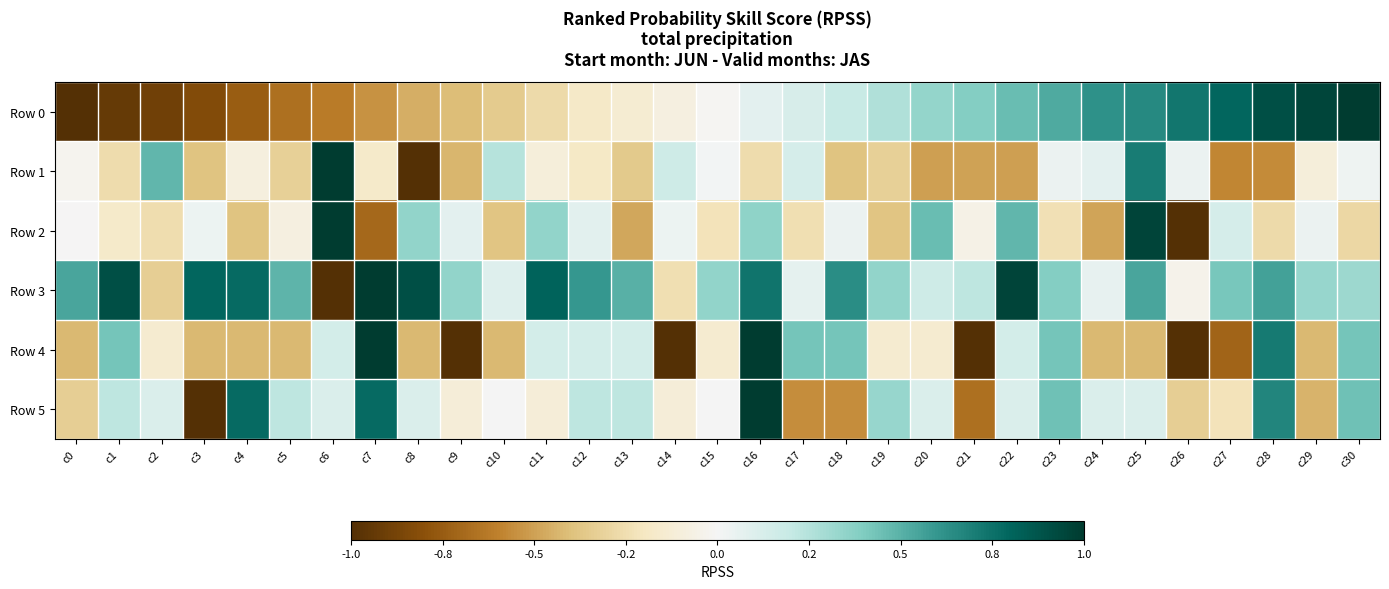

At how many categories does at least one series exceed 0?

31